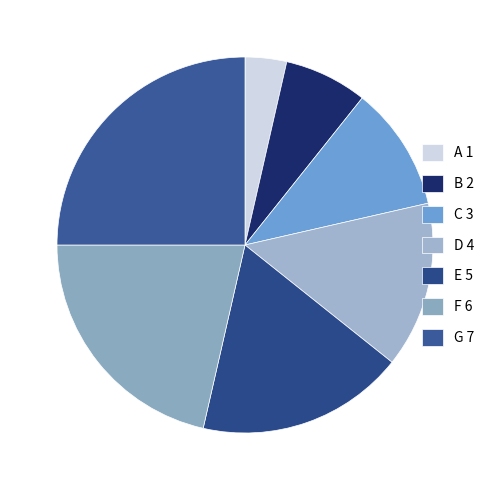

Does any single category account for the majority?

No